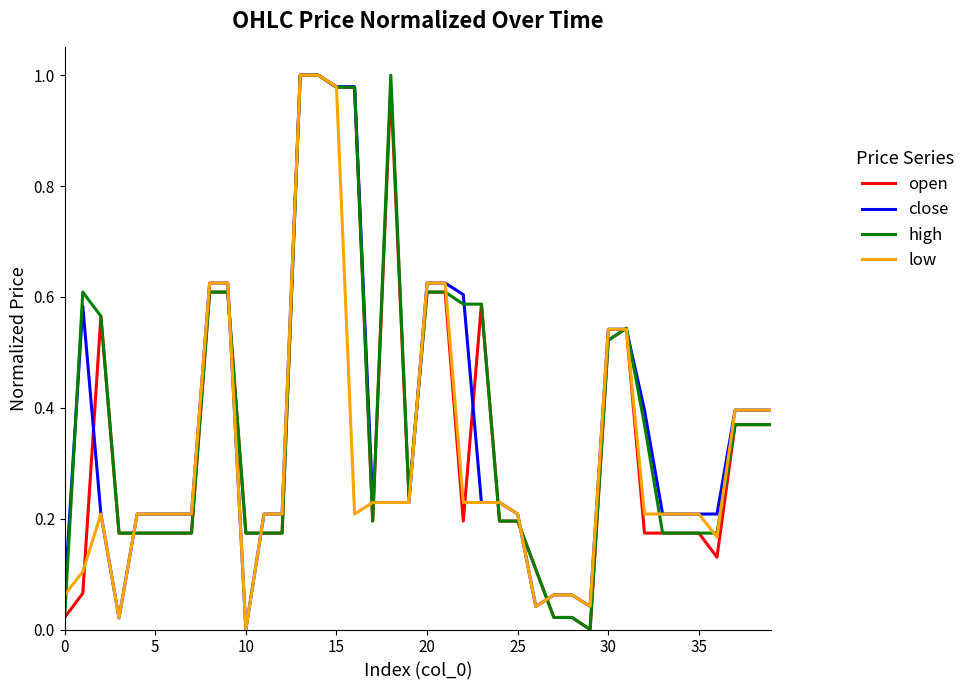

Which series has the widest spread of values?

open